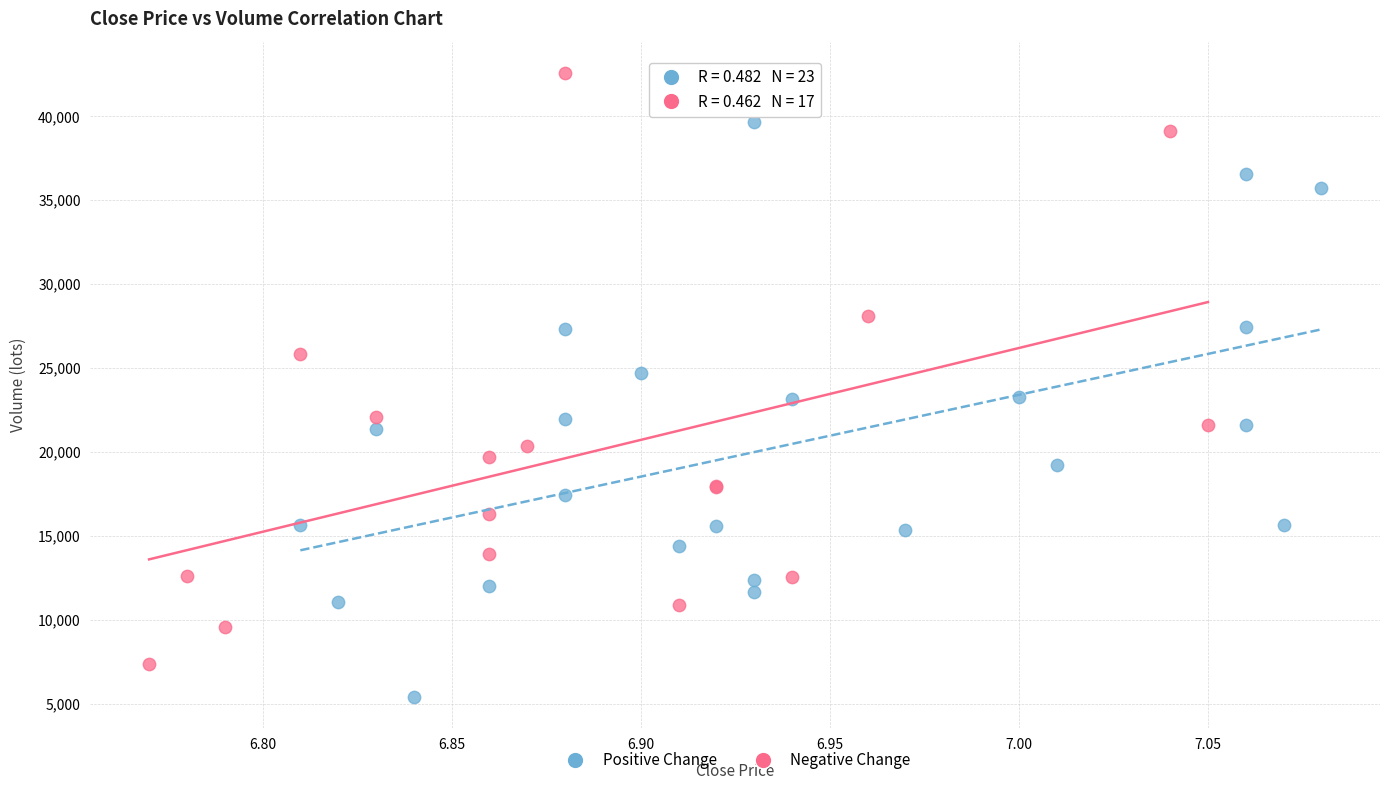

Which series reaches the maximum Y coordinate?

Negative Change